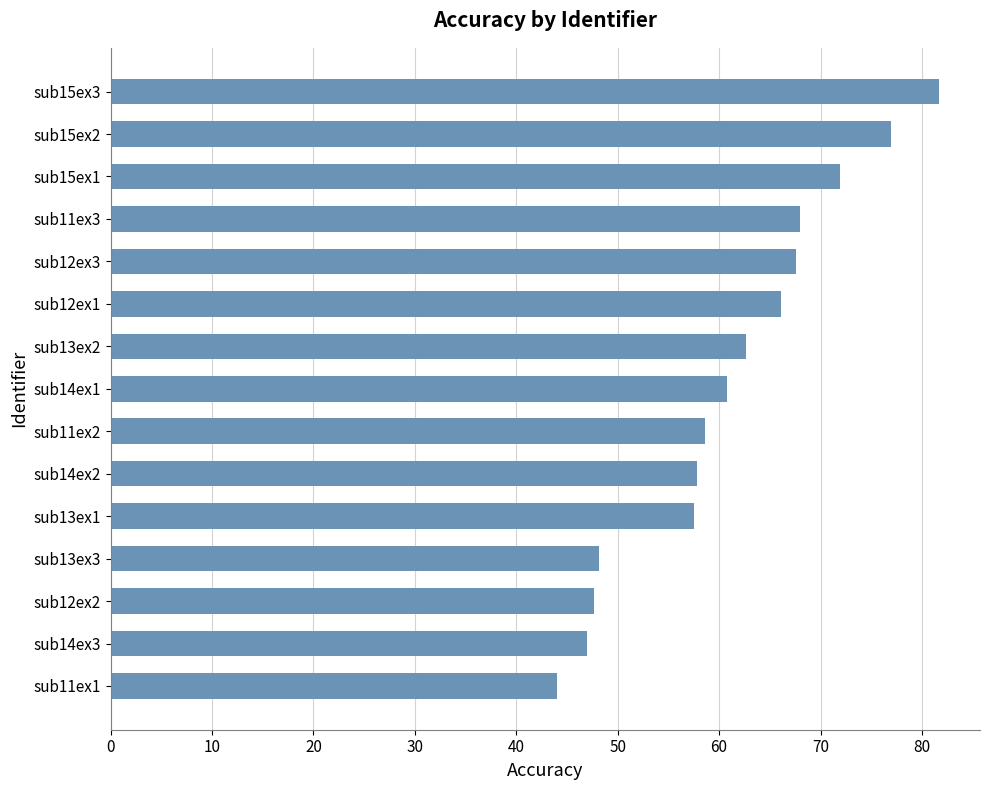

The value at sub14ex1 is 60.8. True or false?

True